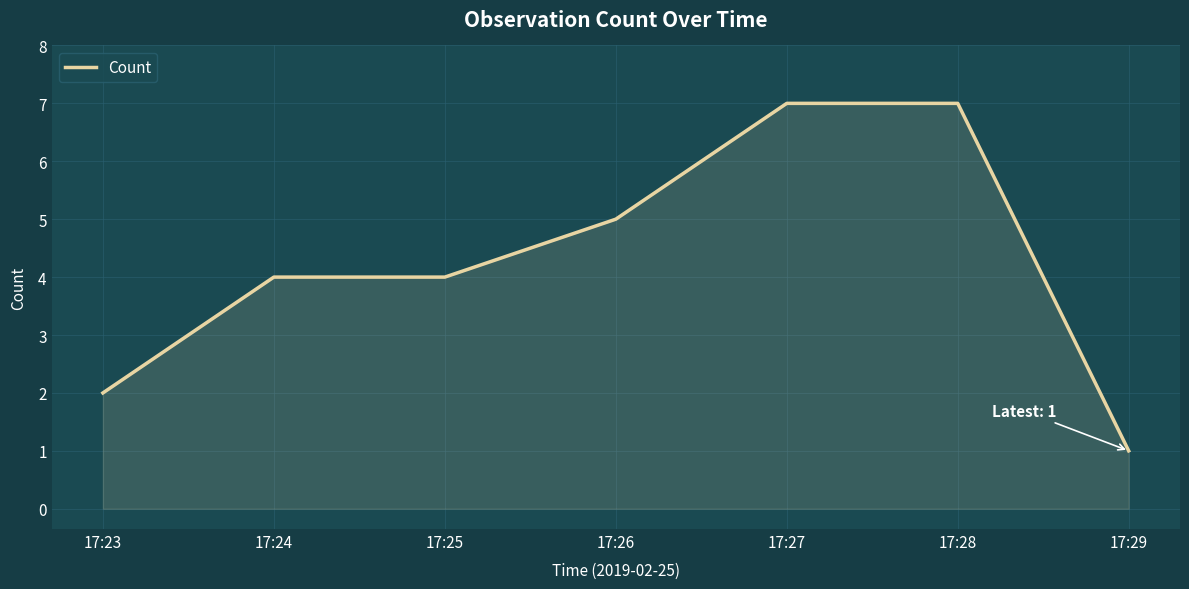

How many lines are shown in the chart?

1